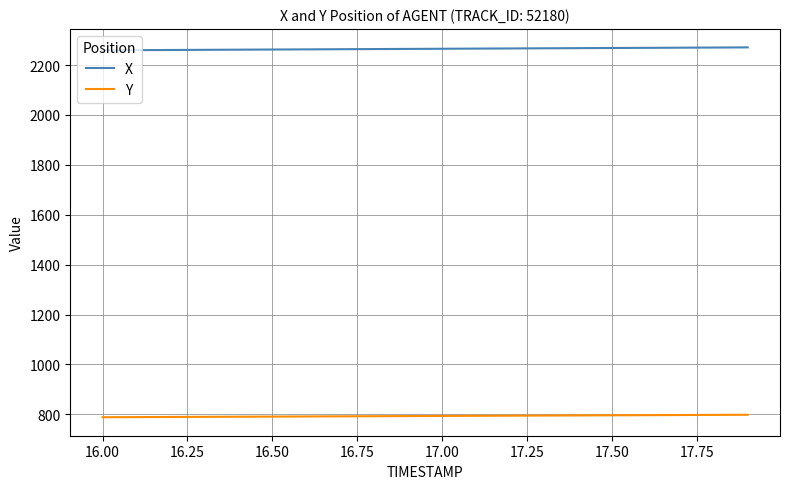

List the series in order of their overall mean, highest first.

X, Y